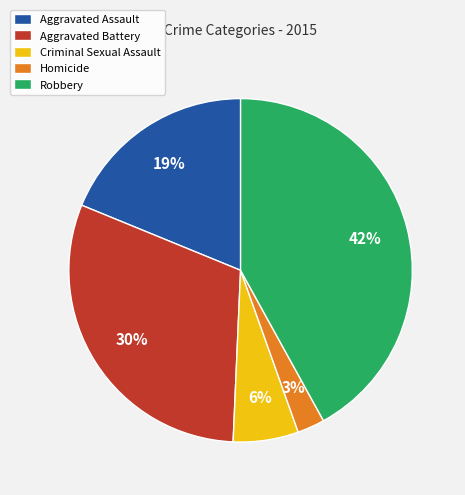

Is the sum of Aggravated Battery and Homicide greater than half?

No